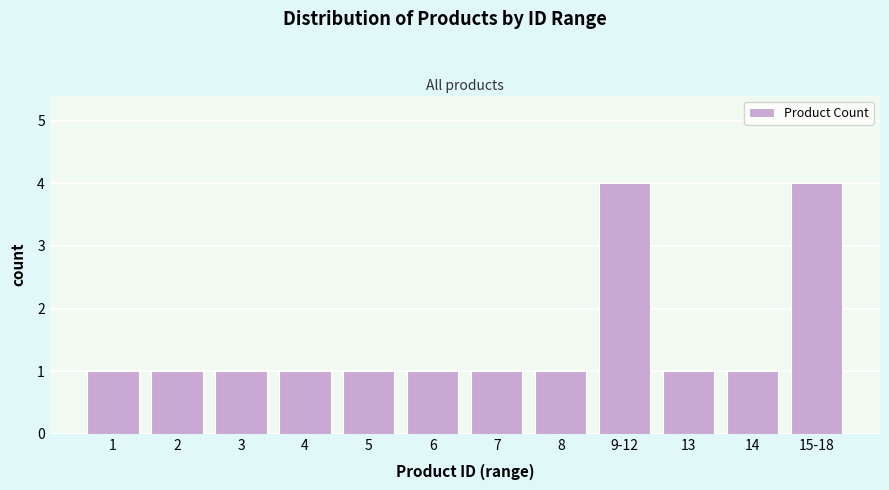

Reading left to right, what are all the values shown in this chart?

1=1	2=1	3=1	4=1	5=1	6=1	7=1	8=1	9-12=4	13=1	14=1	15-18=4